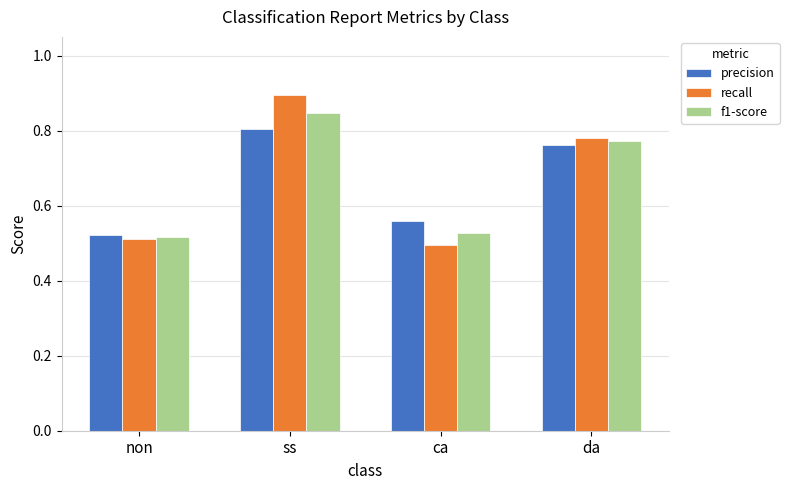

What is the label of the 1st bar from the left?

non